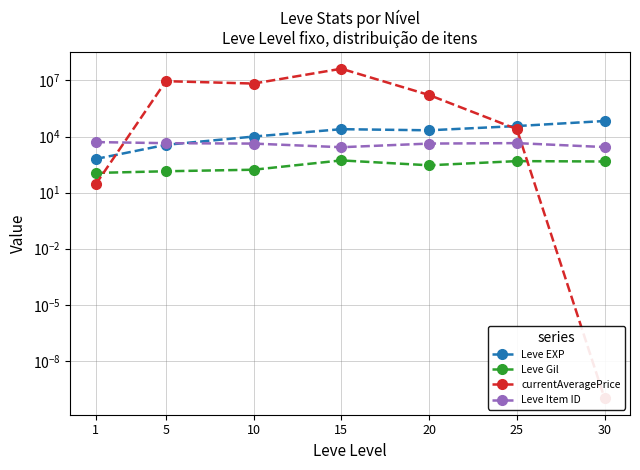

True or false: Leve EXP and Leve Gil cross at least once.

False